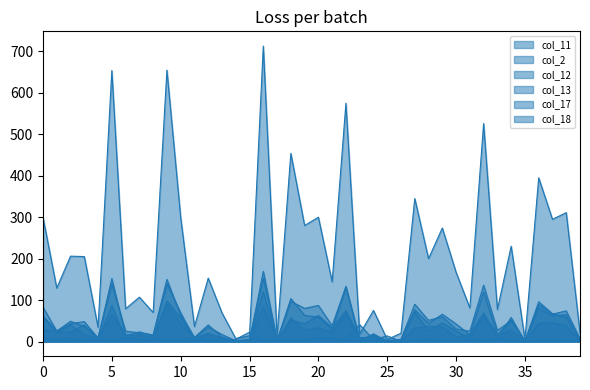

True or false: col_18_line and col_11_line cross at least once.

False